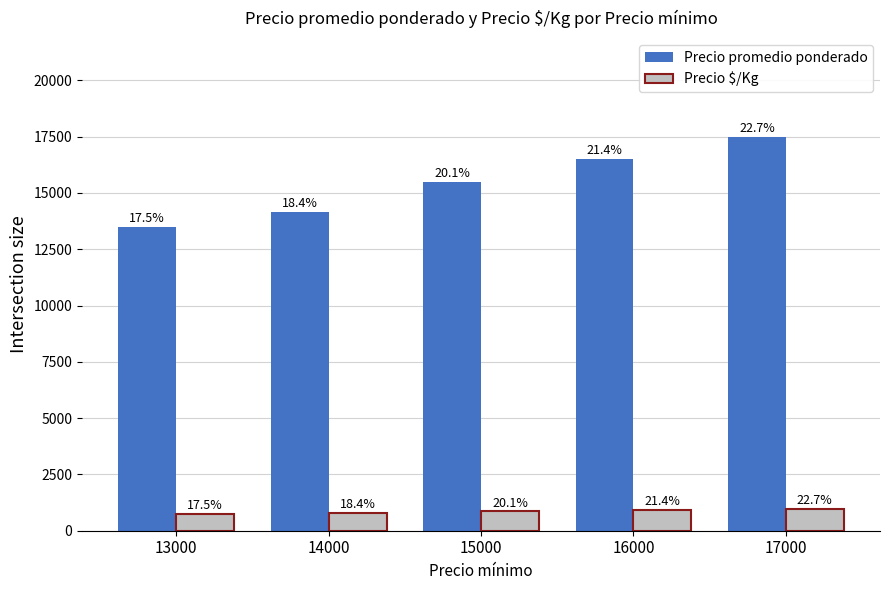

Reading right to left, what are all the values shown in this chart?

Precio promedio ponderado: 17500	16500	15500	14167	13500
Precio $/Kg: 972	917	861	789	750